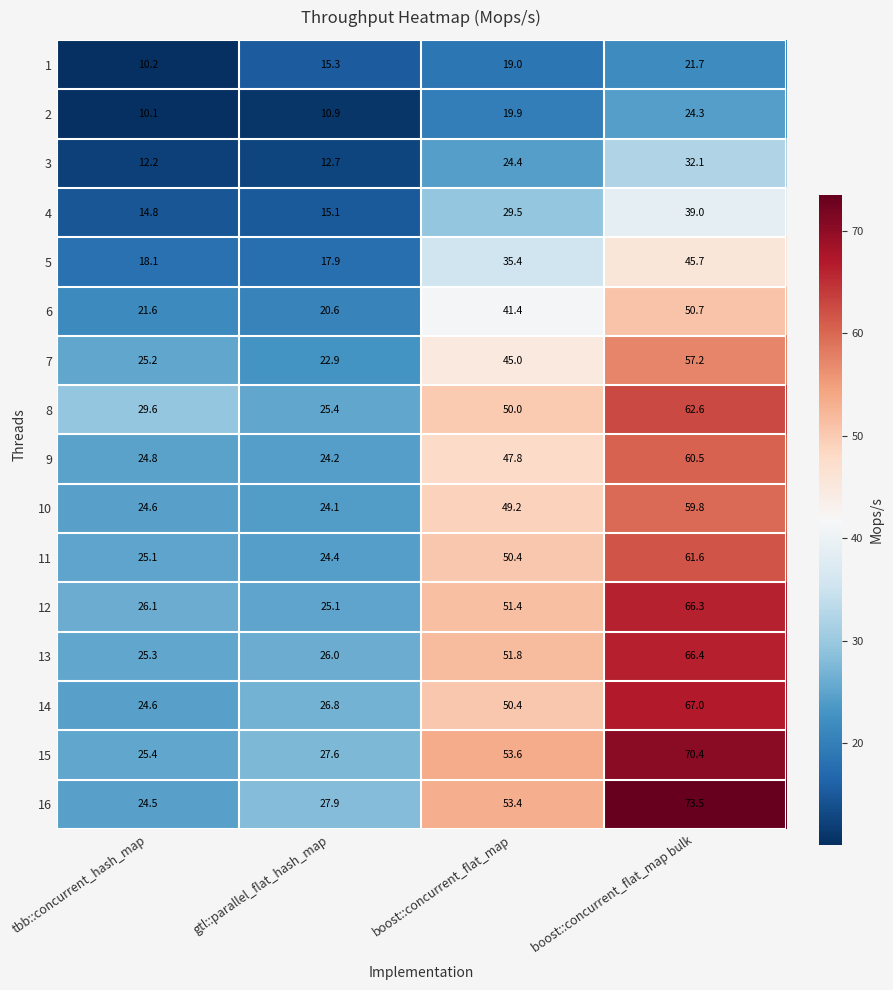

Where is 7 nearest to the value 40?

boost::concurrent_flat_map